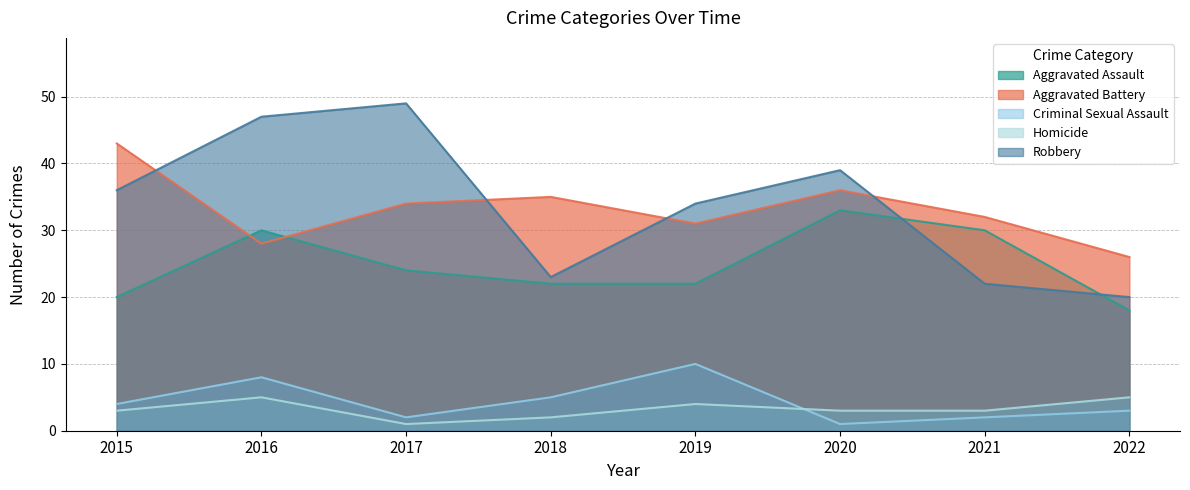

Is the value of Aggravated Battery at 2022 greater than the value of Aggravated Assault at 2020?

No